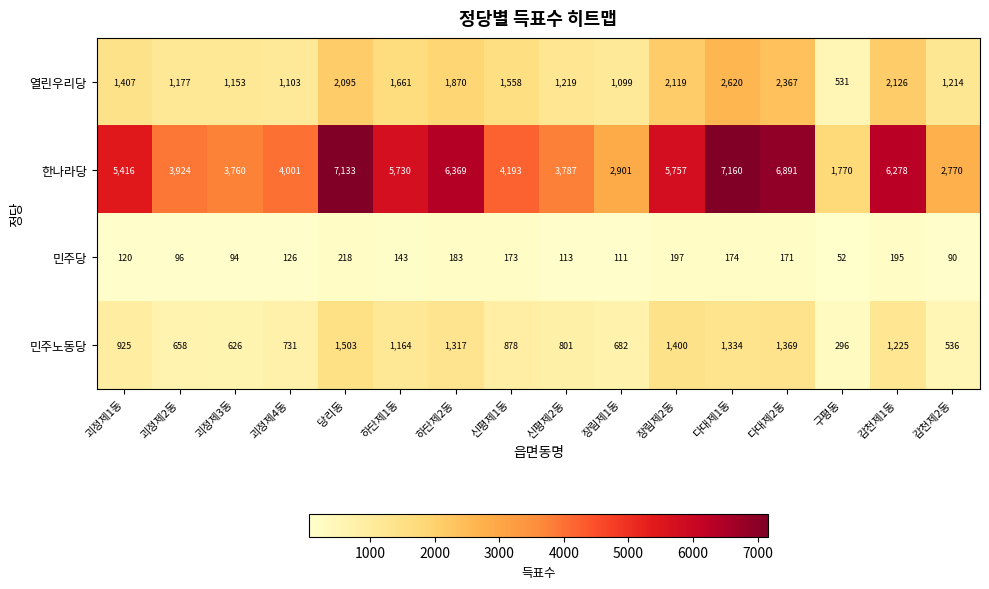

What is the approximate value of 민주당 at 하단제2동, to the nearest 50?

200